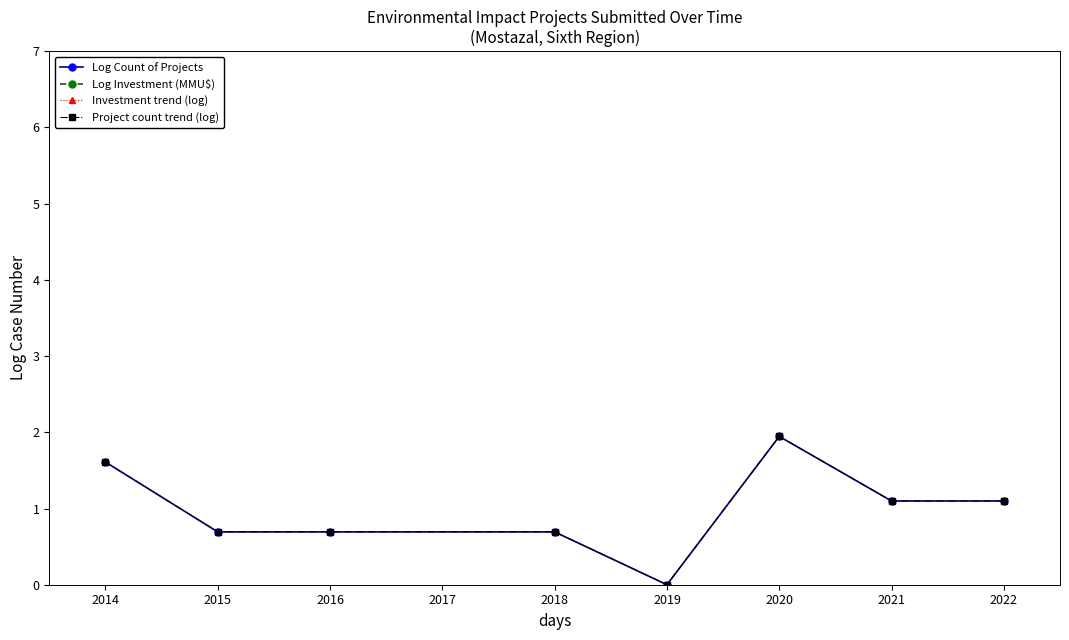

How many data points in Log Investment (MMU$) are less than 10?

4